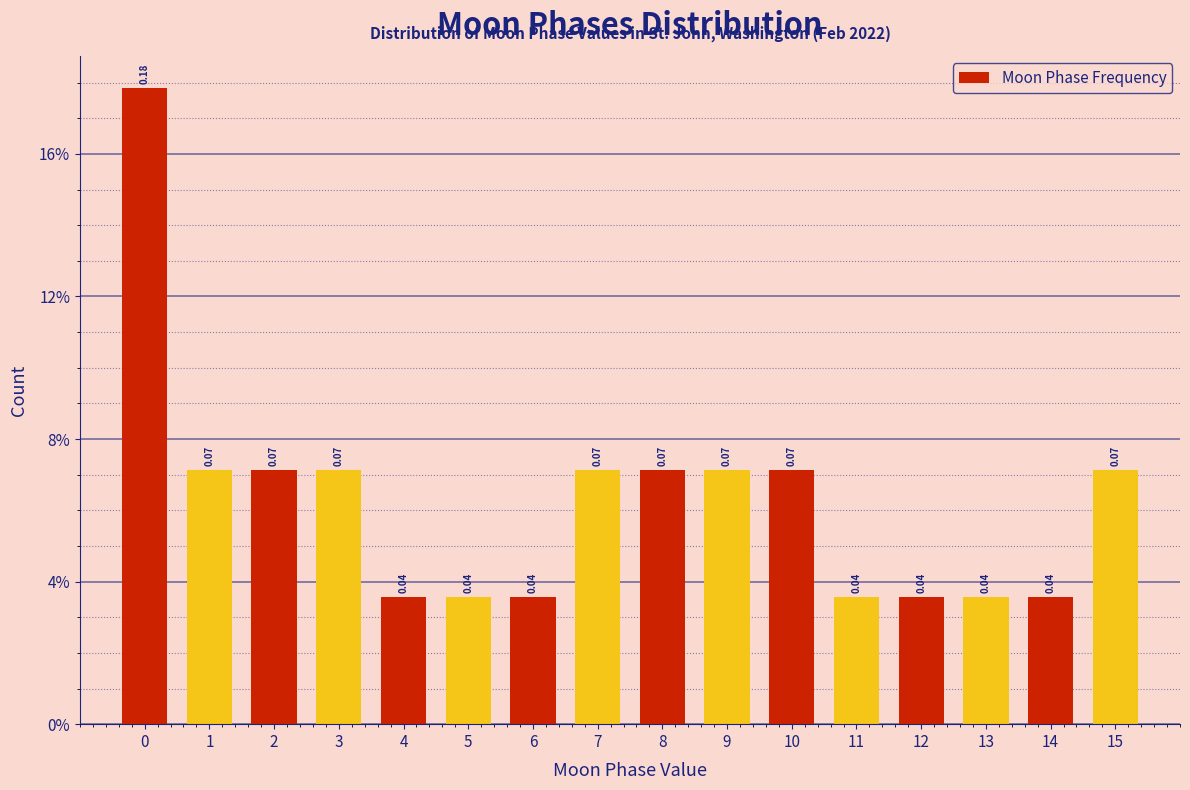

Are the bars horizontal?

No